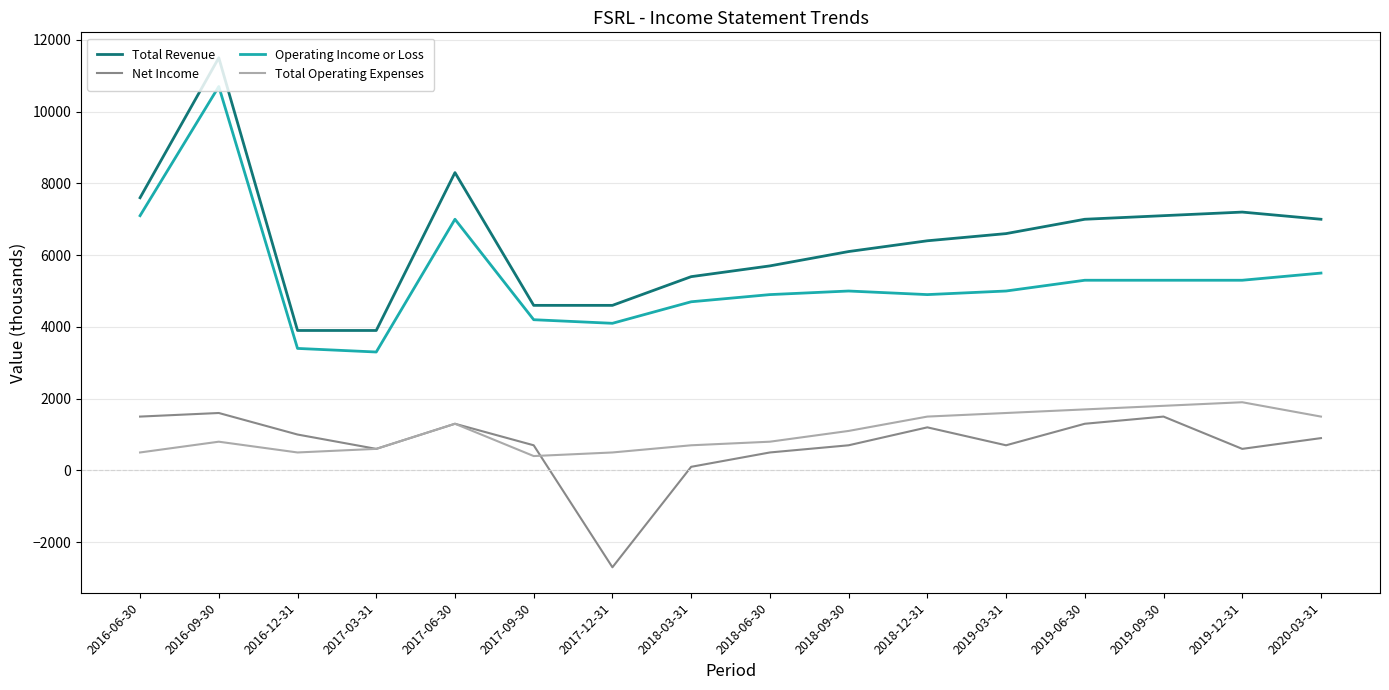

What is the sum of all Total Operating Expenses values?

17200